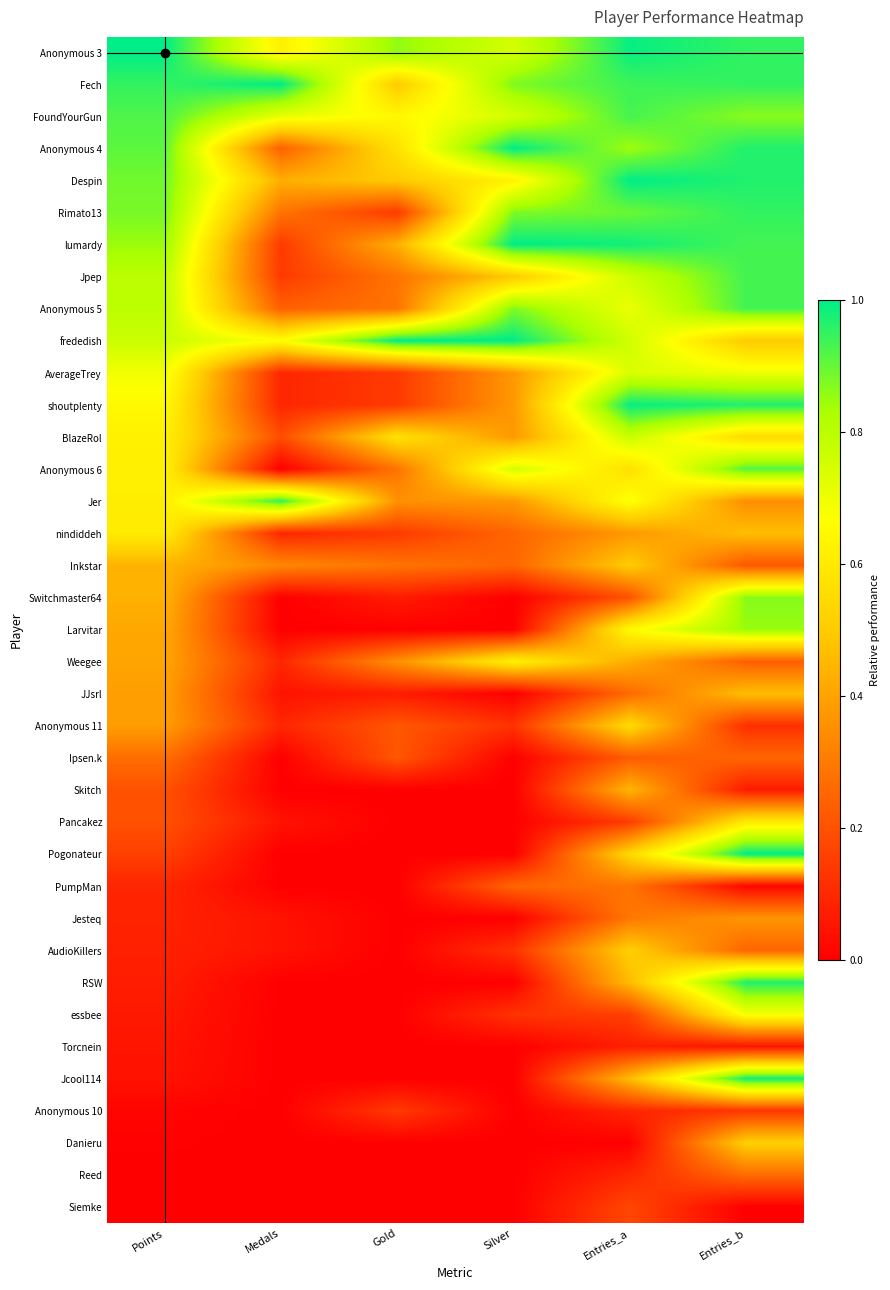

Count the number of data series in this chart.

37